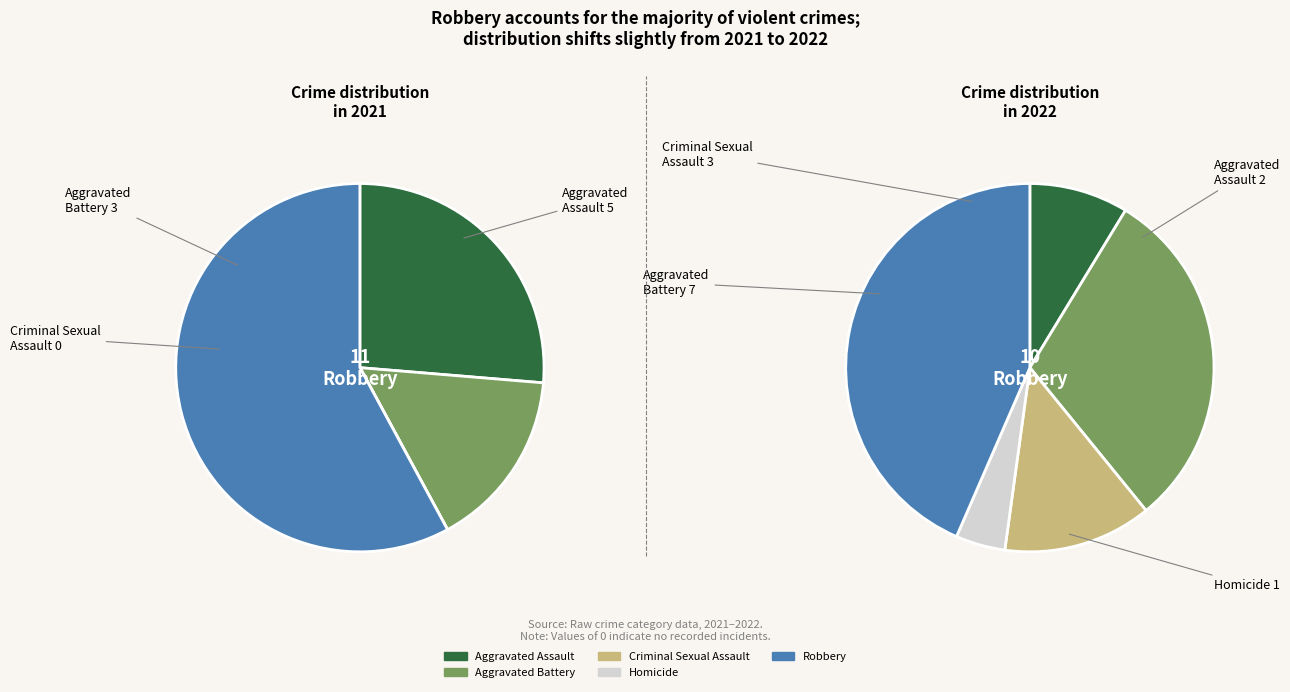

What is the spread (max minus min) of values at 2?

3